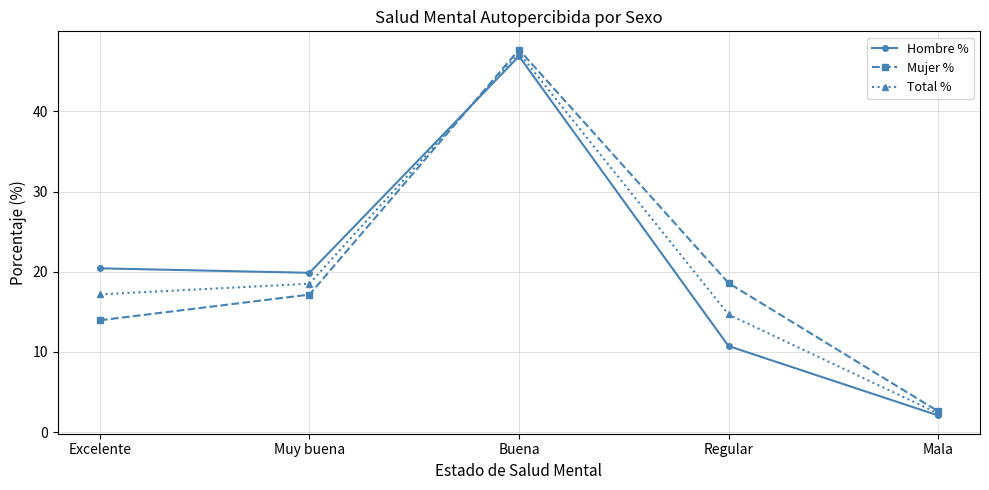

Where is Total % nearest to the value 24?

Muy buena